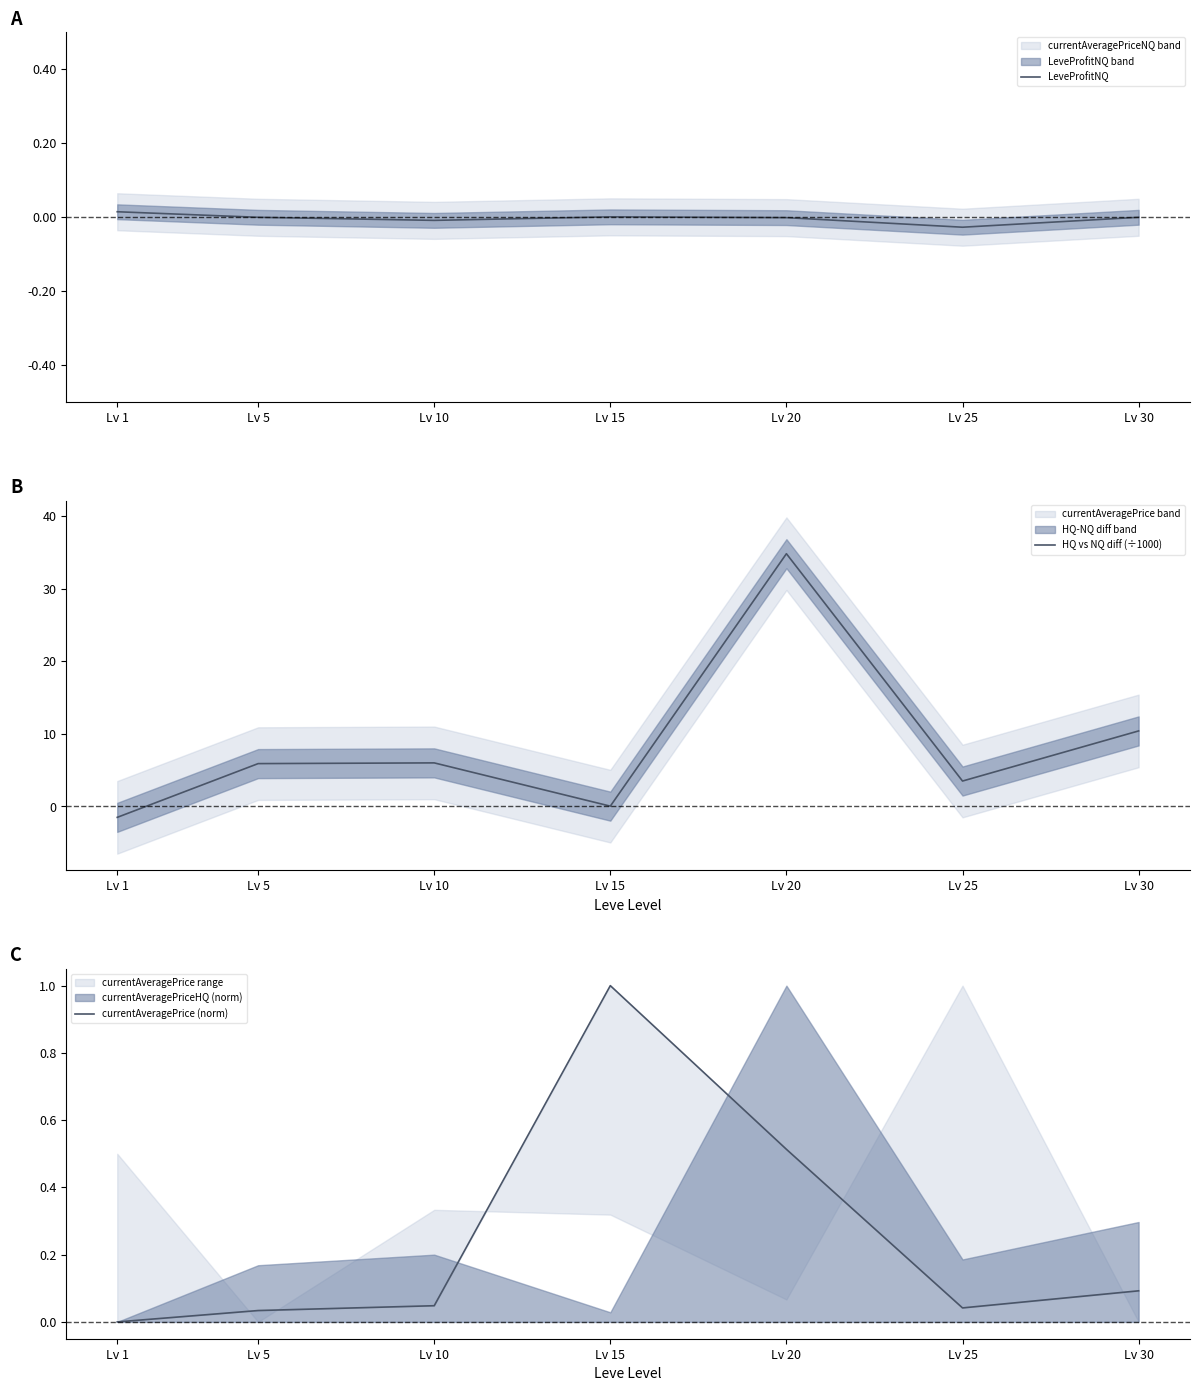

True or false: currentAveragePrice (norm) has more than 0 interior local peaks.

True